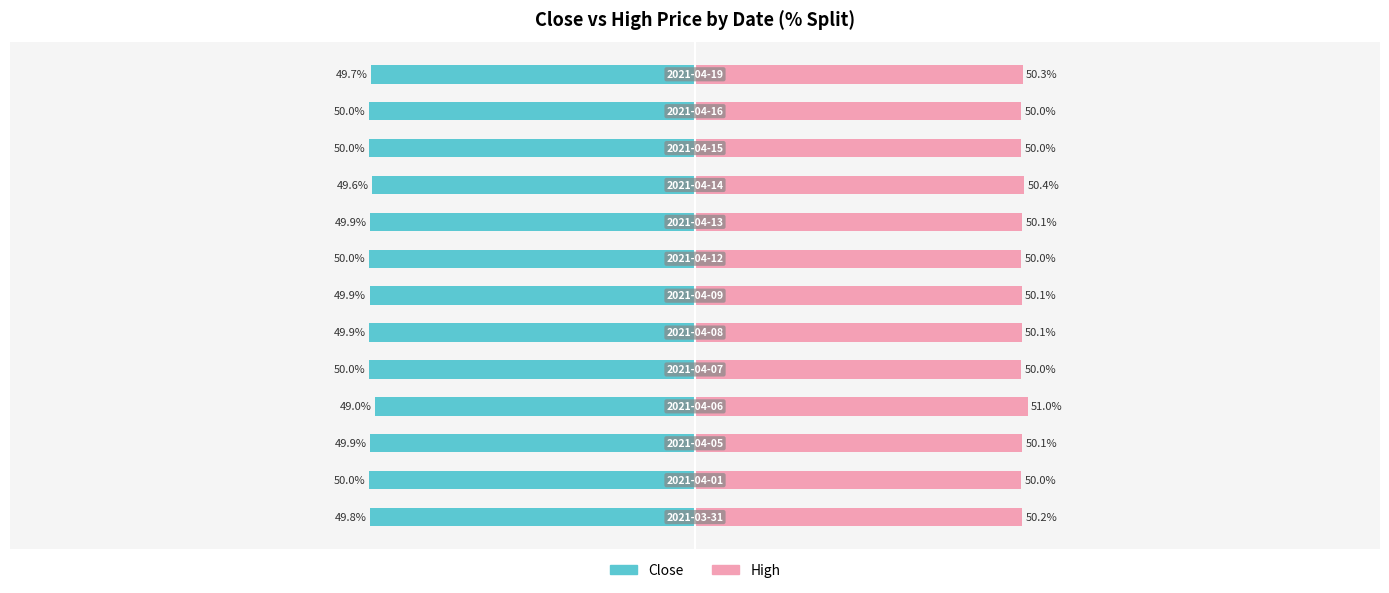

Is it true that High equals 66.1 at −125?

False